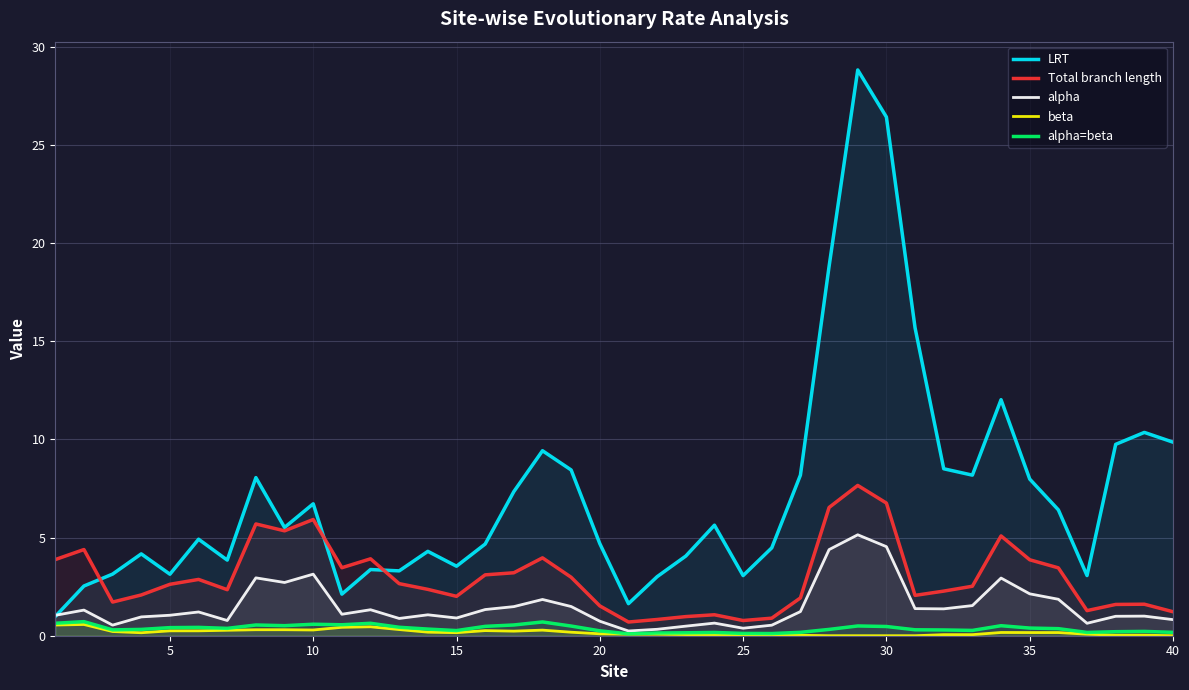

Which series has the largest range (max minus min)?

LRT